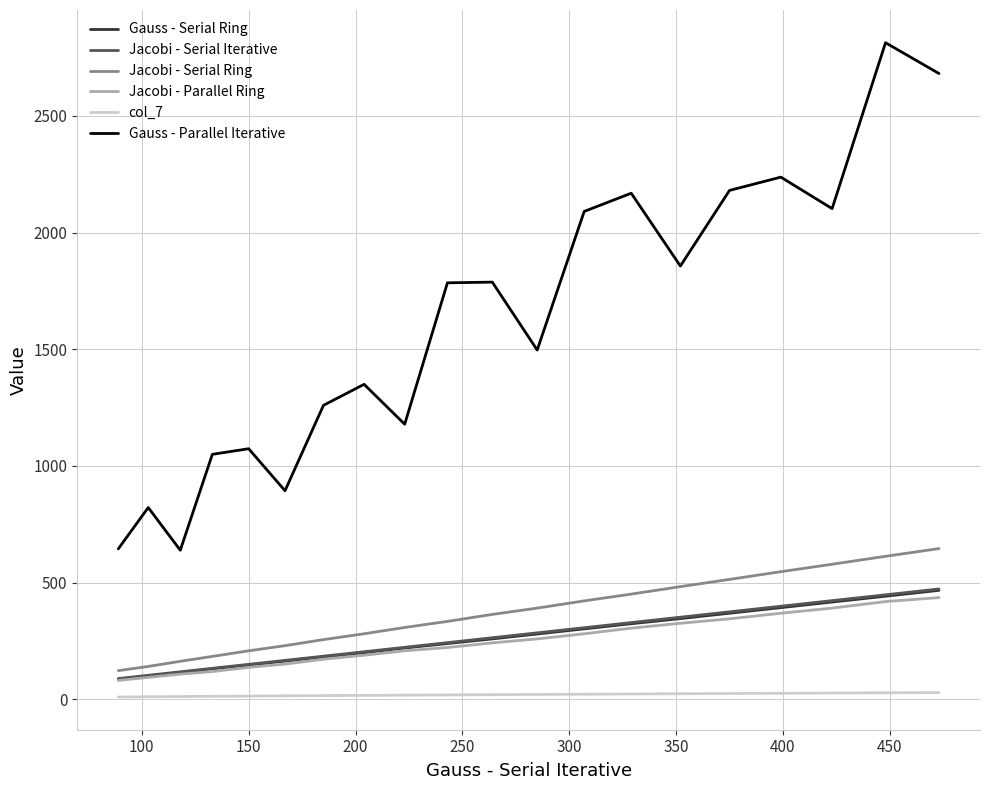

Which series has the widest spread of values?

Gauss - Parallel Iterative